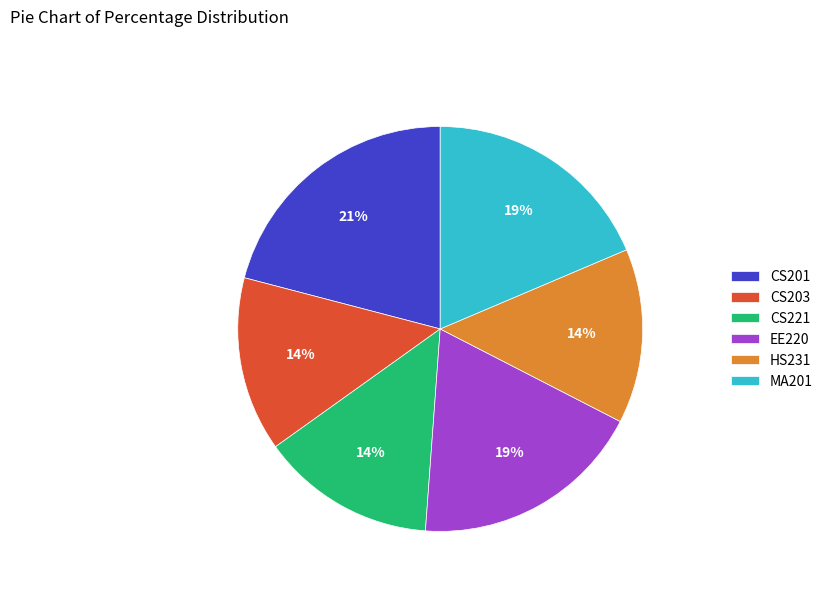

The CS201 slice represents 21% of the pie. True or false?

True